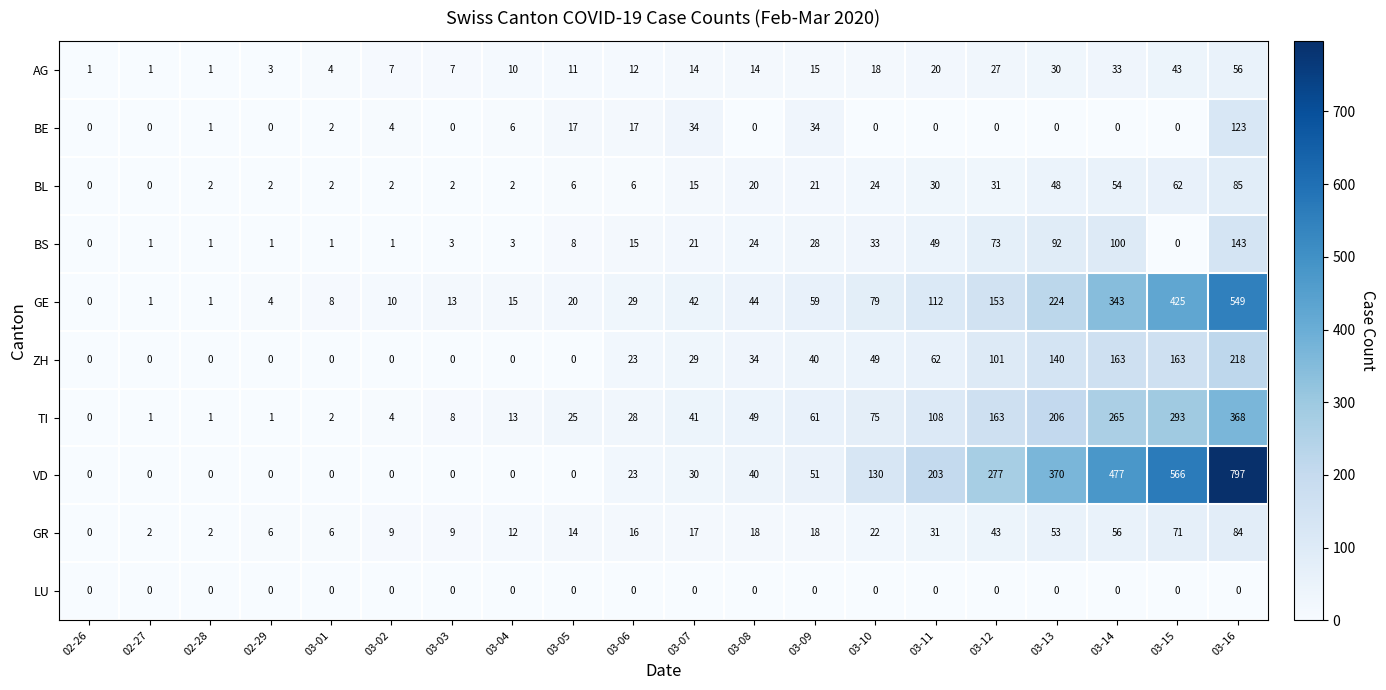

The VD series shows 429 at 03-05. True or false?

False